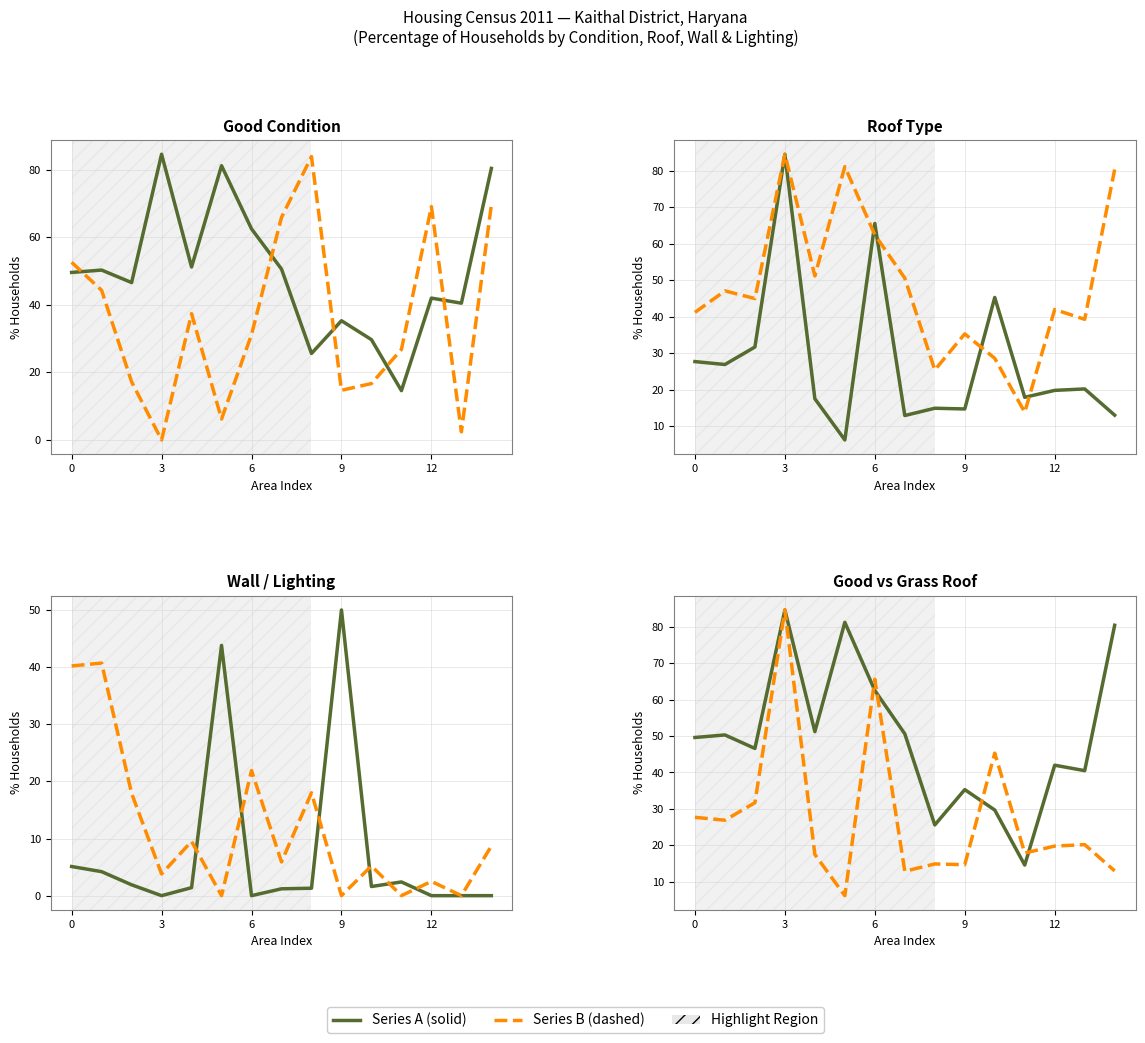

True or false: Good (col_11) has a value of 80.4 at 14.

True